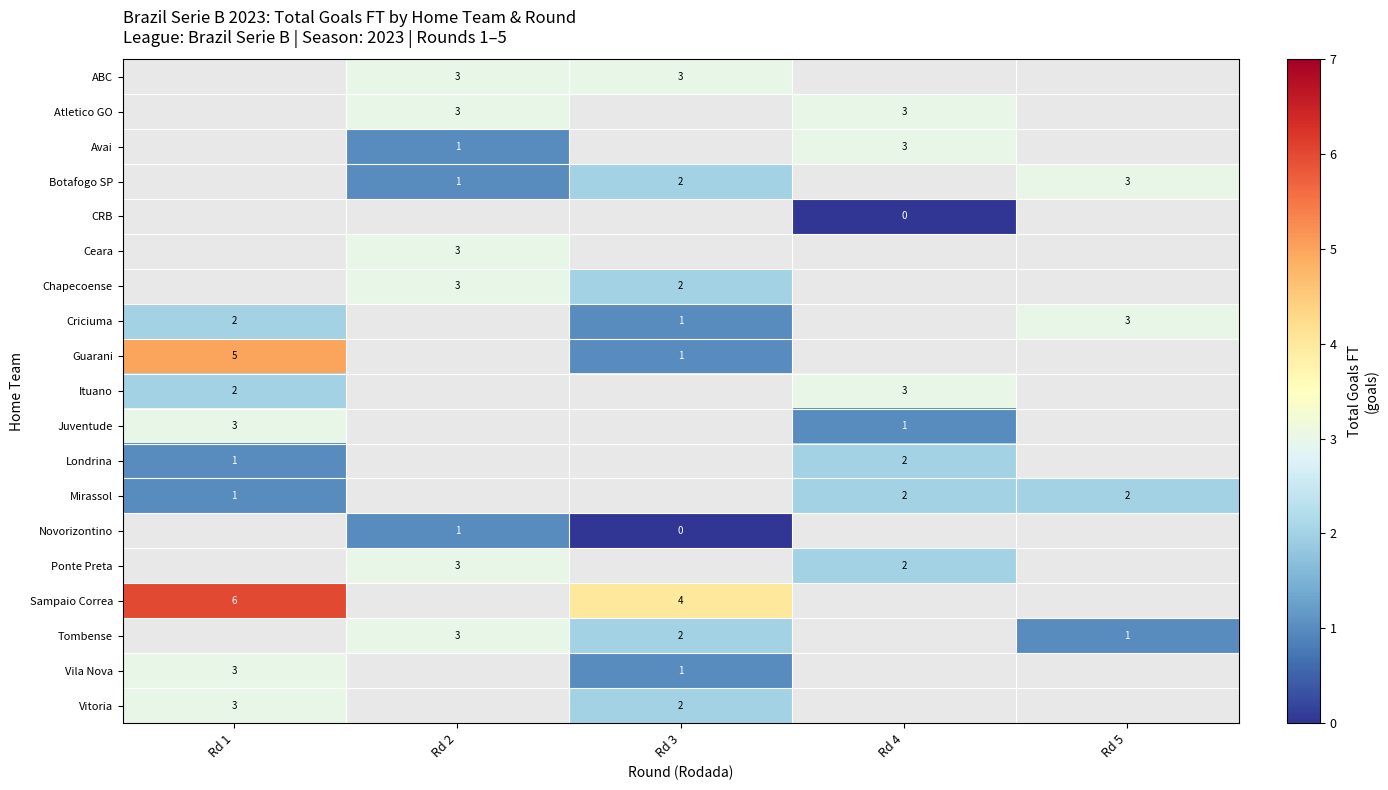

Is it true that Criciuma equals 2.9 at Rd 1?

False